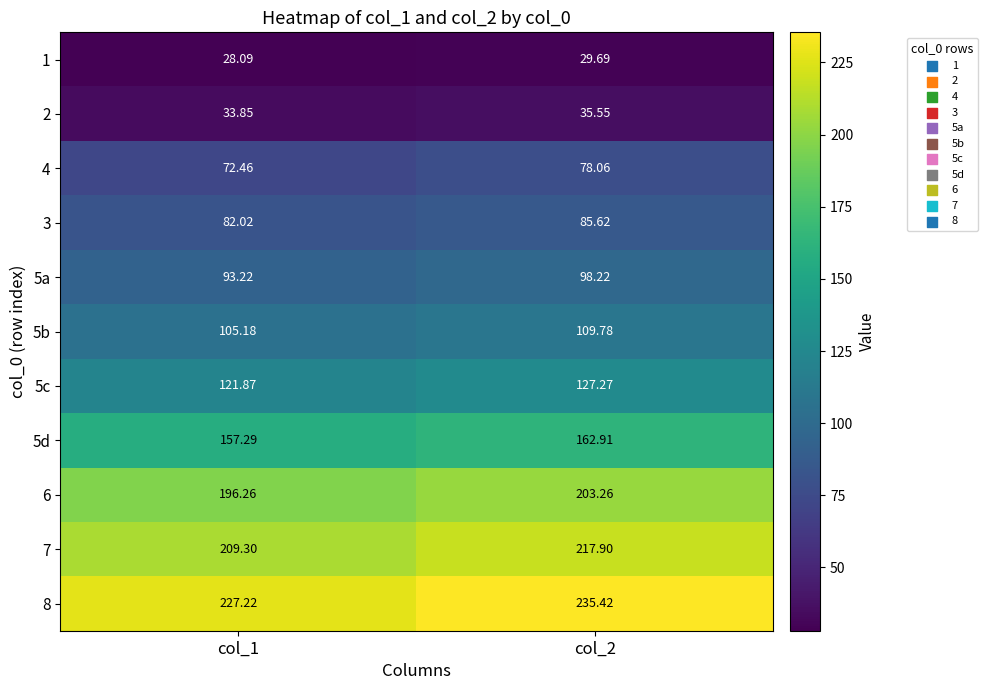

Which series has the largest total across all categories?

8